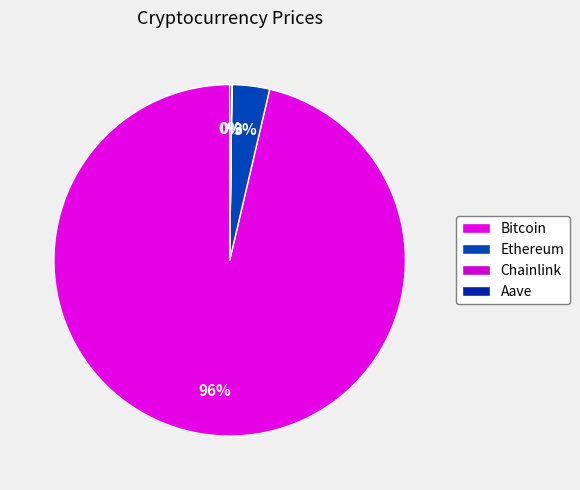

How many slices are in this pie chart?

4